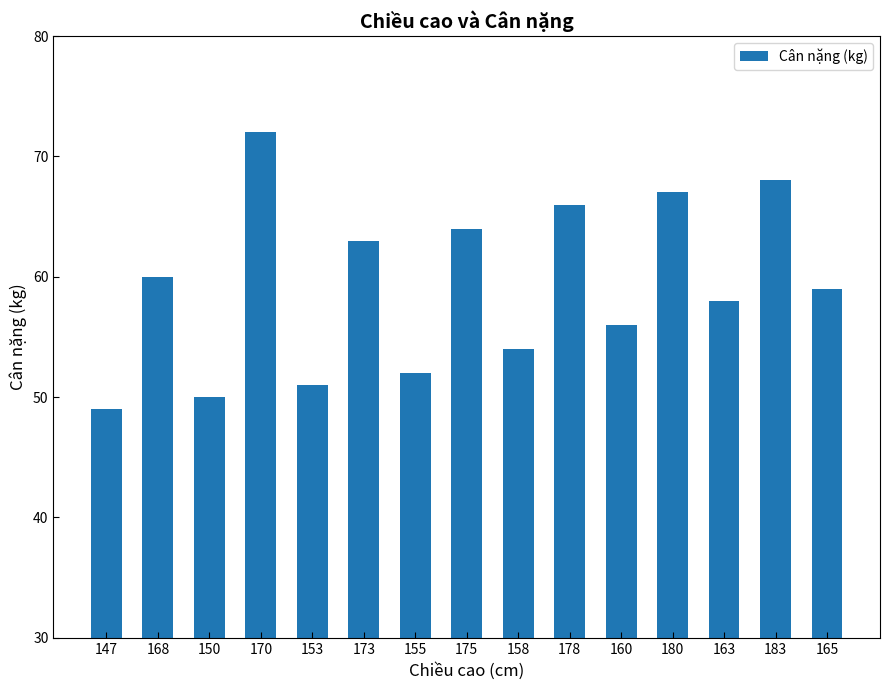

What is the change in value from 170 to 153?

-21